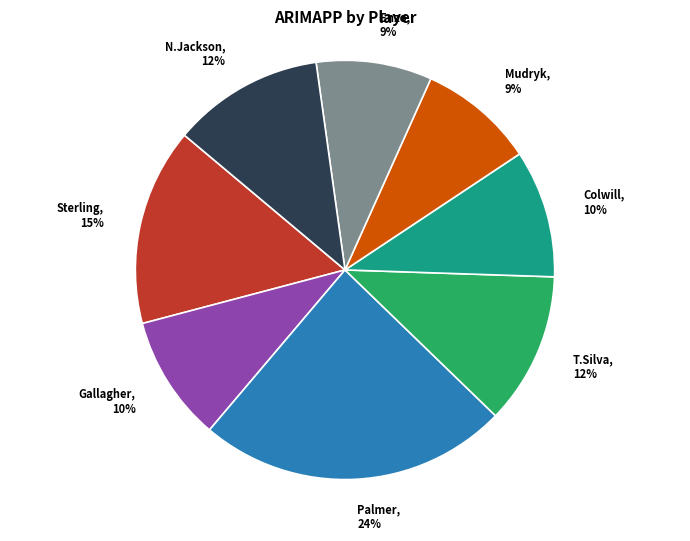

Do Sterling, 15% and Enzo, 9% together represent more than half of the pie?

No